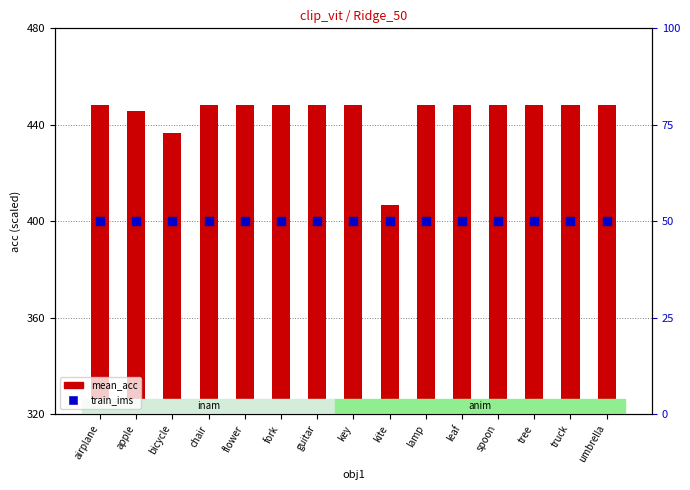

Is the value of mean_acc at key greater than the value of train_ims at key?

Yes